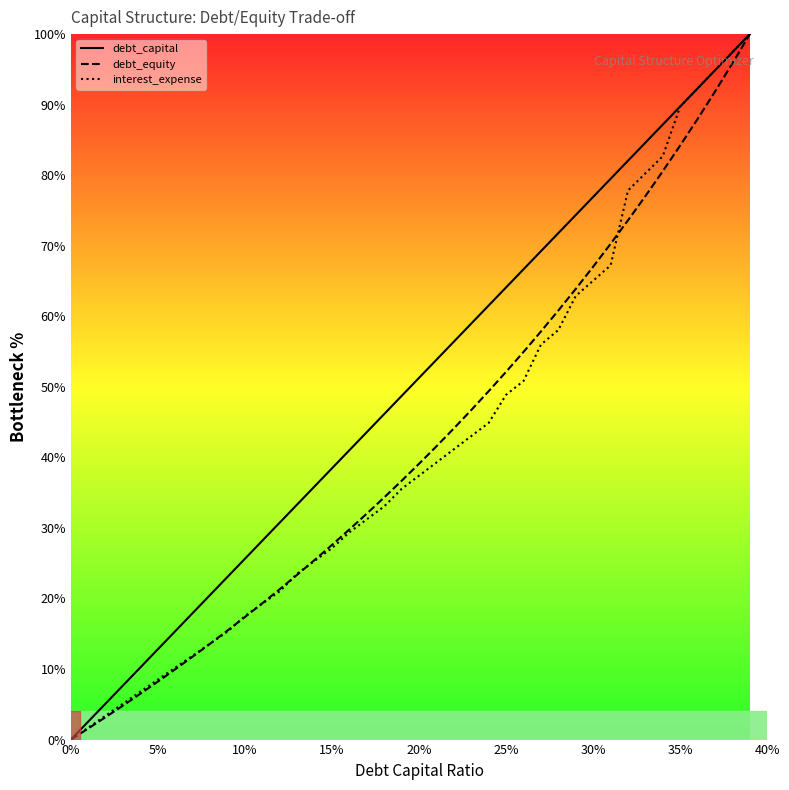

What is the maximum value for interest_expense?

100.0